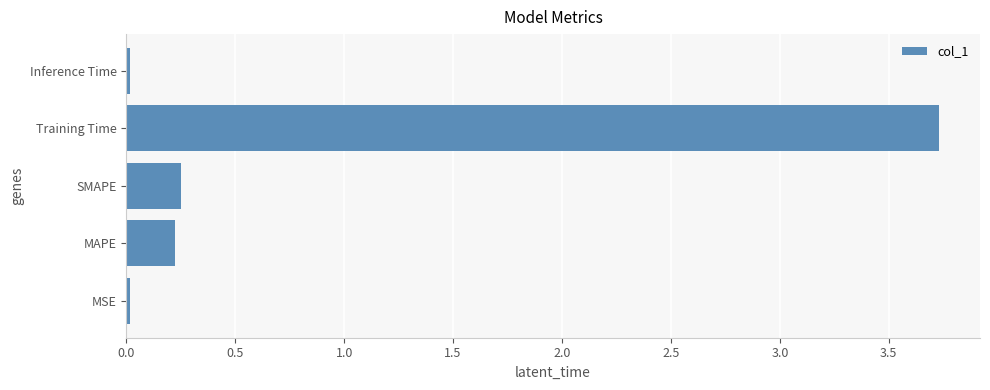

What is the average value?

0.8